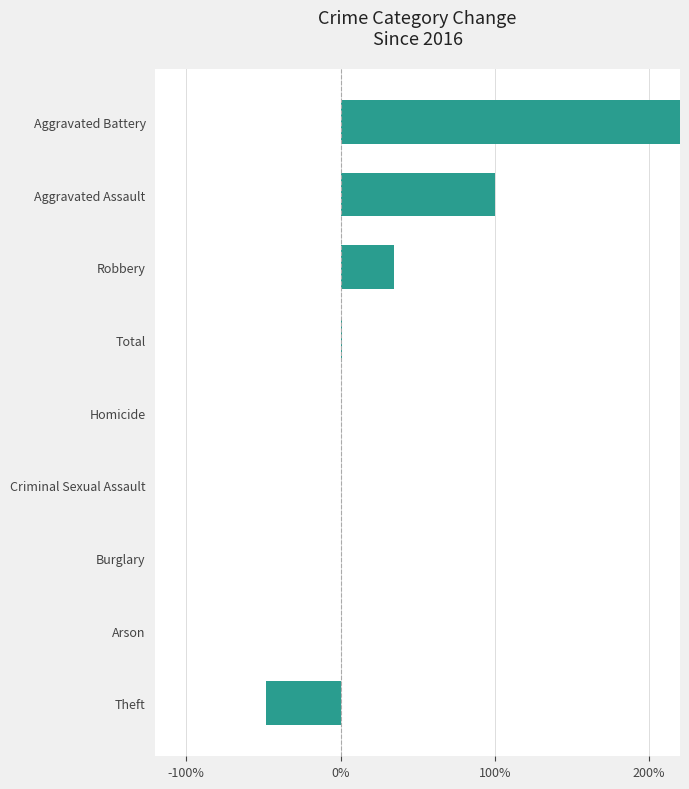

How many values are below zero?

1